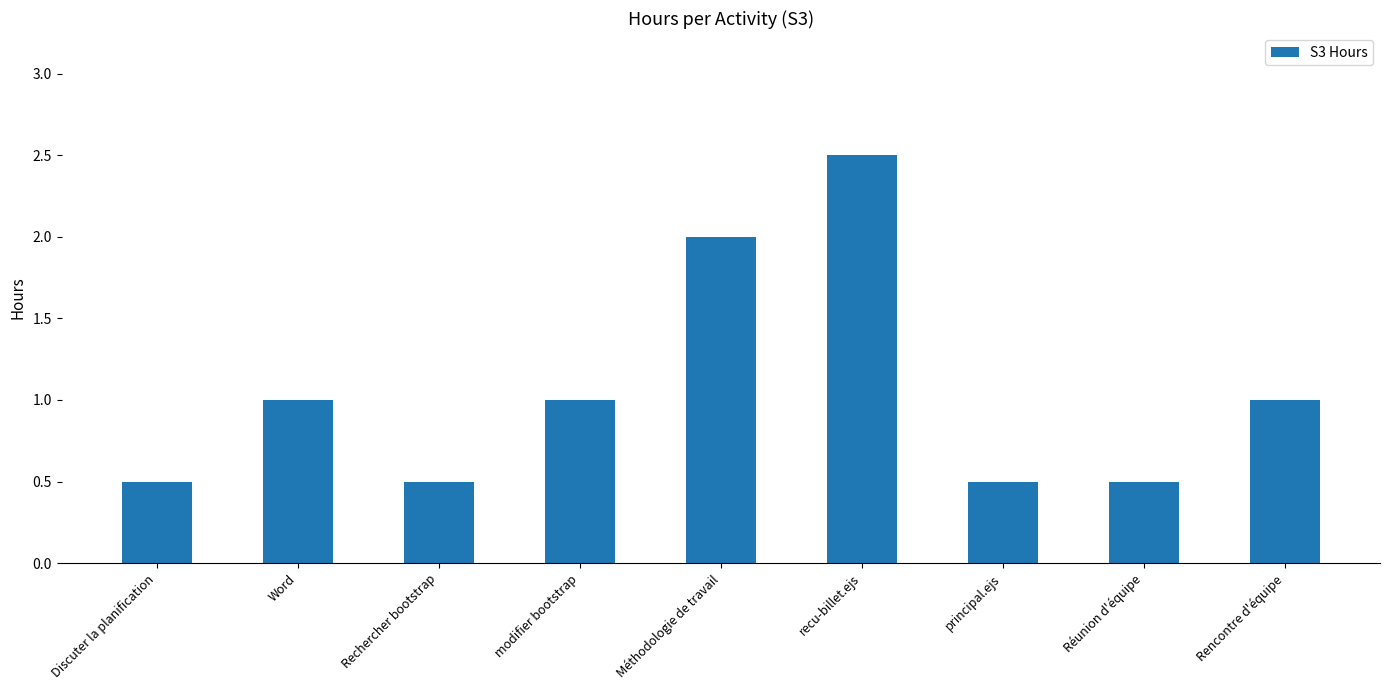

Reading left to right, list all the values displayed in this chart.

Discuter la planification=0.5	Word=1.0	Rechercher bootstrap=0.5	modifier bootstrap=1.0	Méthodologie de travail=2.0	recu-billet.ejs=2.5	principal.ejs=0.5	Réunion d'équipe=0.5	Rencontre d'équipe=1.0